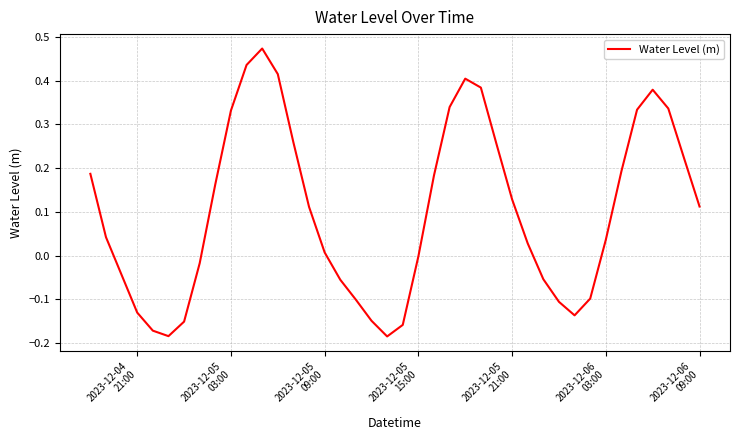

What is the difference between the maximum and minimum values?

0.7